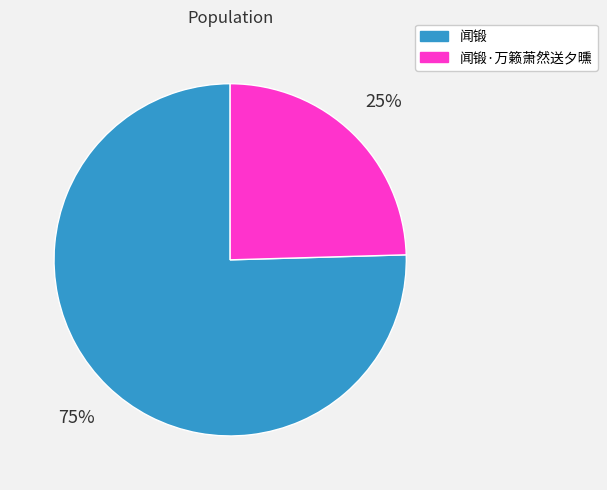

Which category accounts for the majority?

闻锻